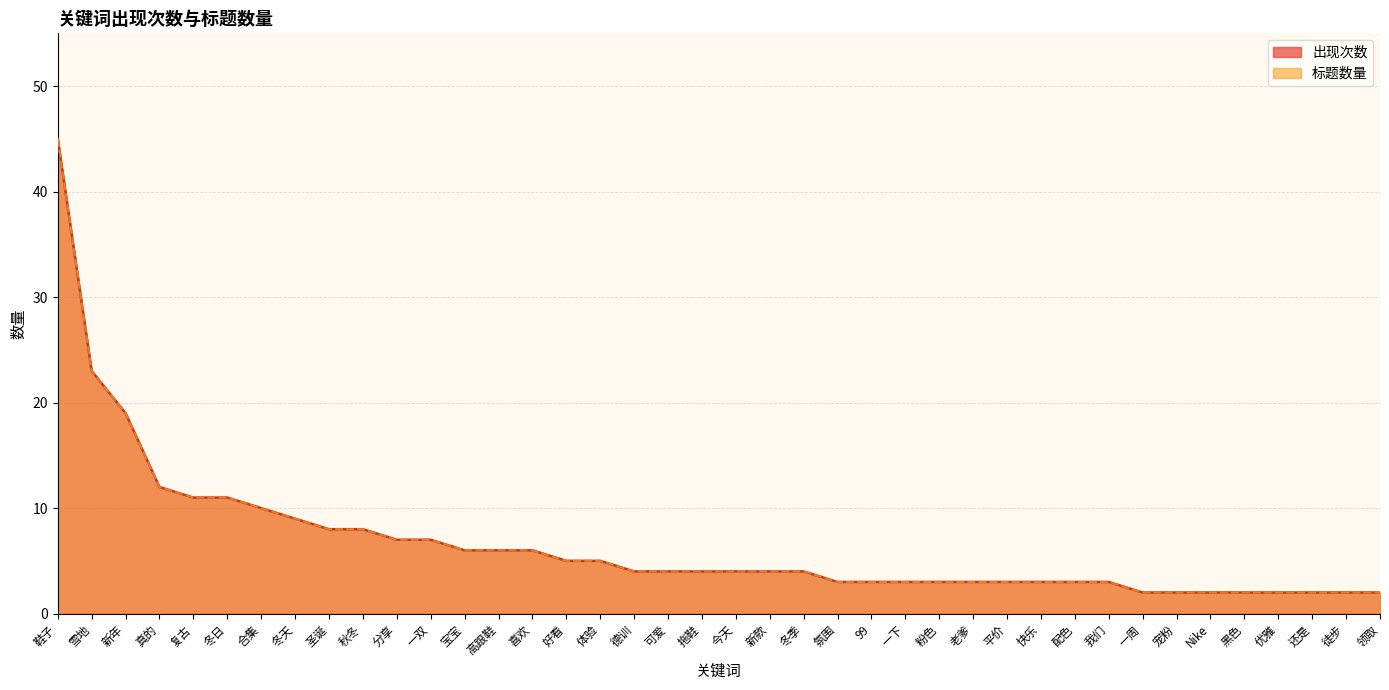

Between 雪地 and 圣诞, which is larger?

雪地